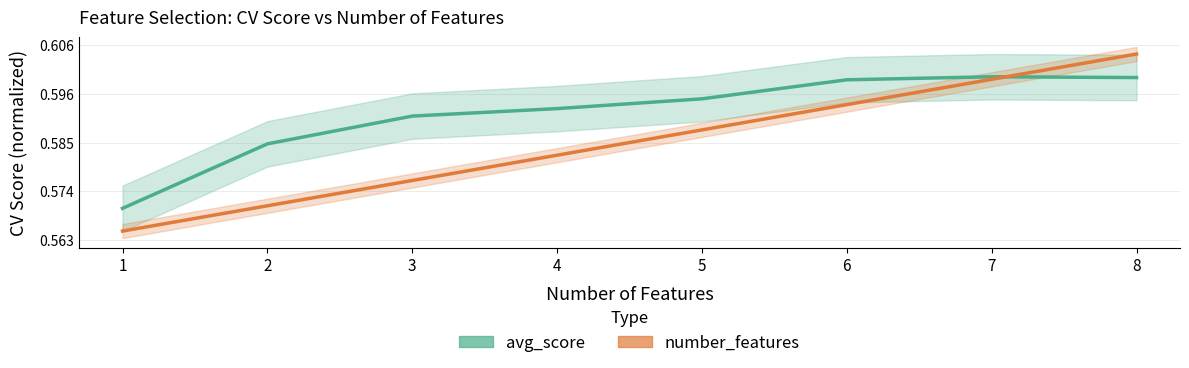

Rank the series at 8 from highest to lowest value.

number_features, avg_score